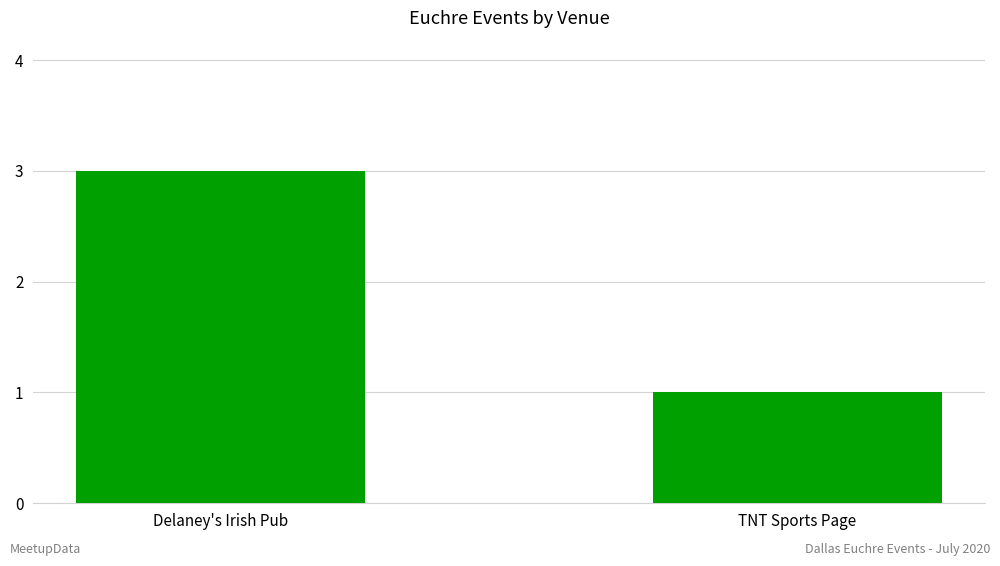

What is the label of the 1st bar from the left?

Delaney's Irish Pub